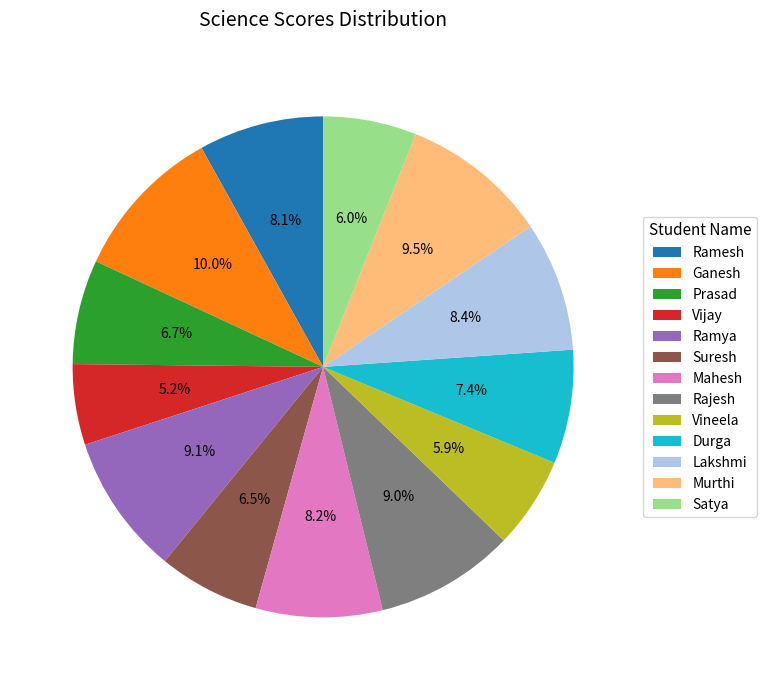

Count the number of slices in the pie.

13